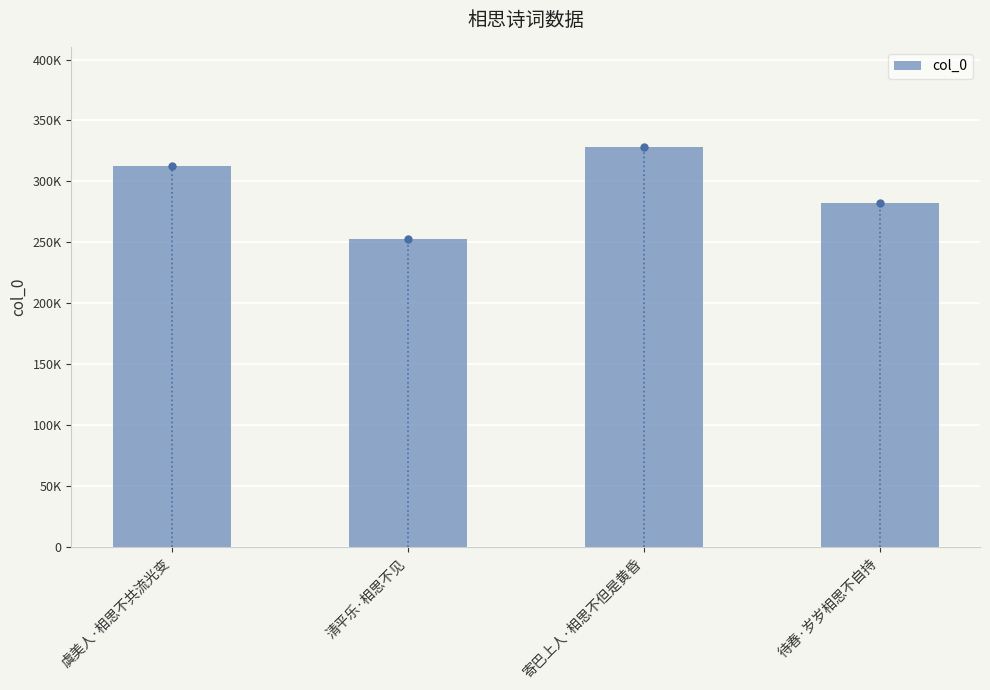

Does the chart contain any negative values?

No